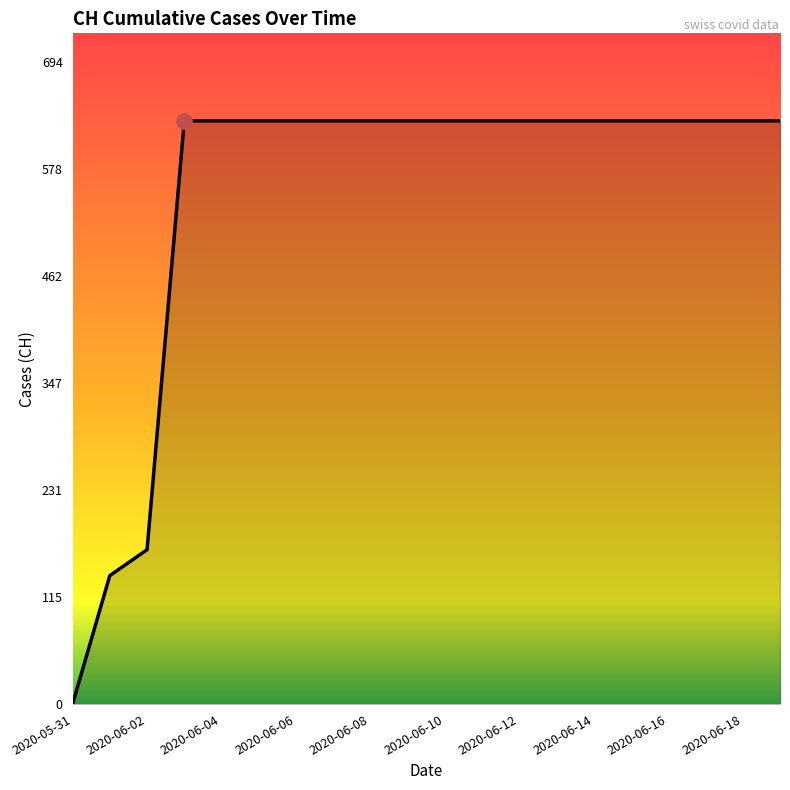

What is the difference between the maximum and minimum values?

631